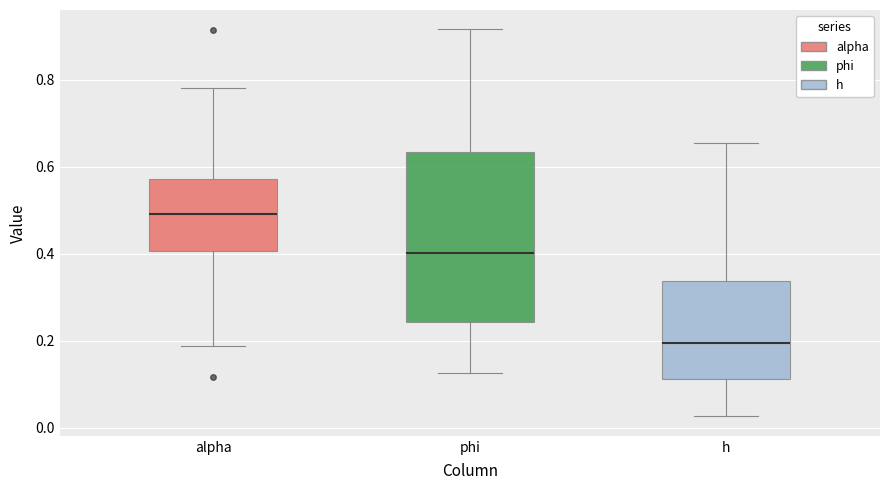

Comparing the boxes themselves (not the whiskers), which one is the tallest?

phi